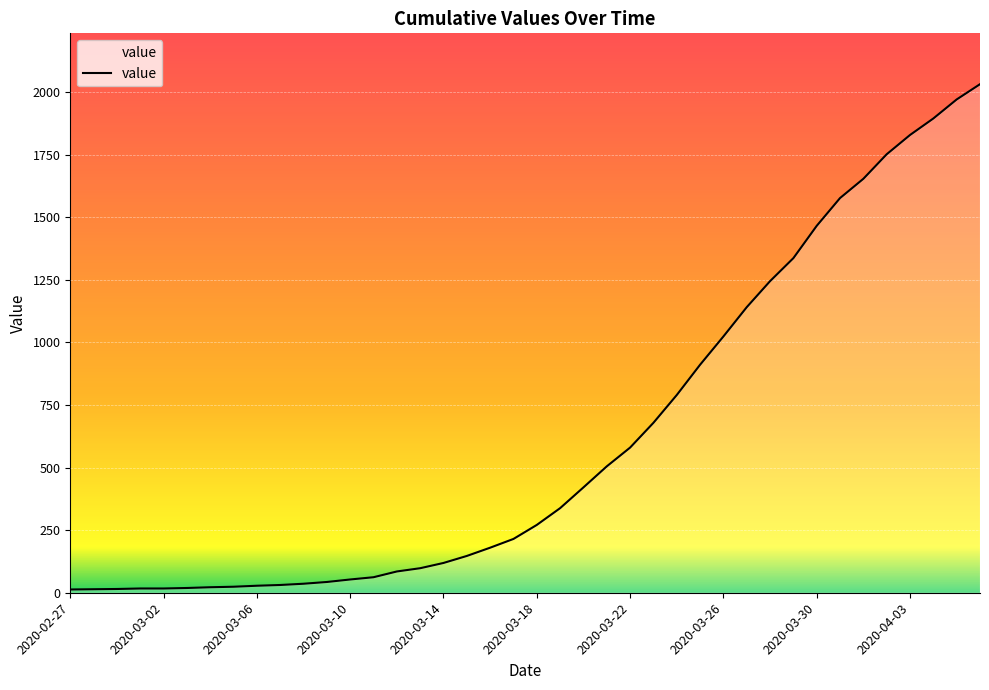

What is the maximum value shown in the chart?

2032